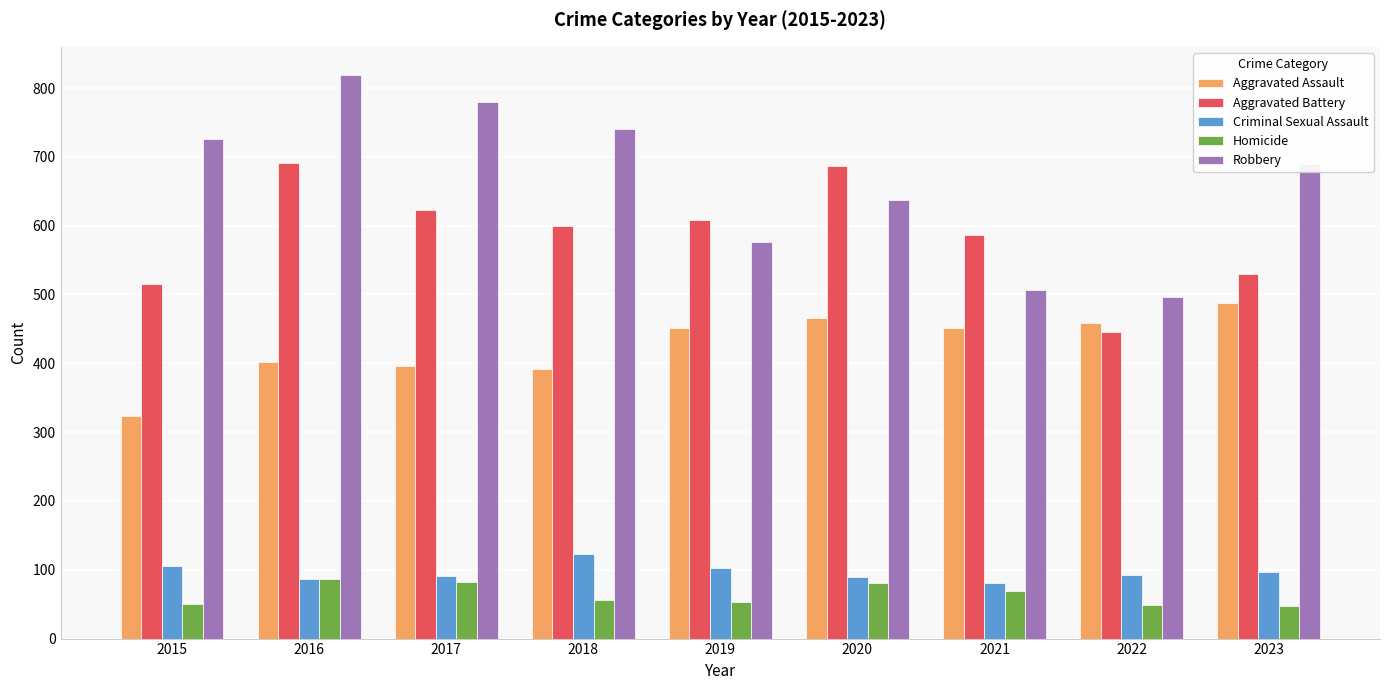

What are all the series names shown in the legend?

Aggravated Assault, Aggravated Battery, Criminal Sexual Assault, Homicide, Robbery